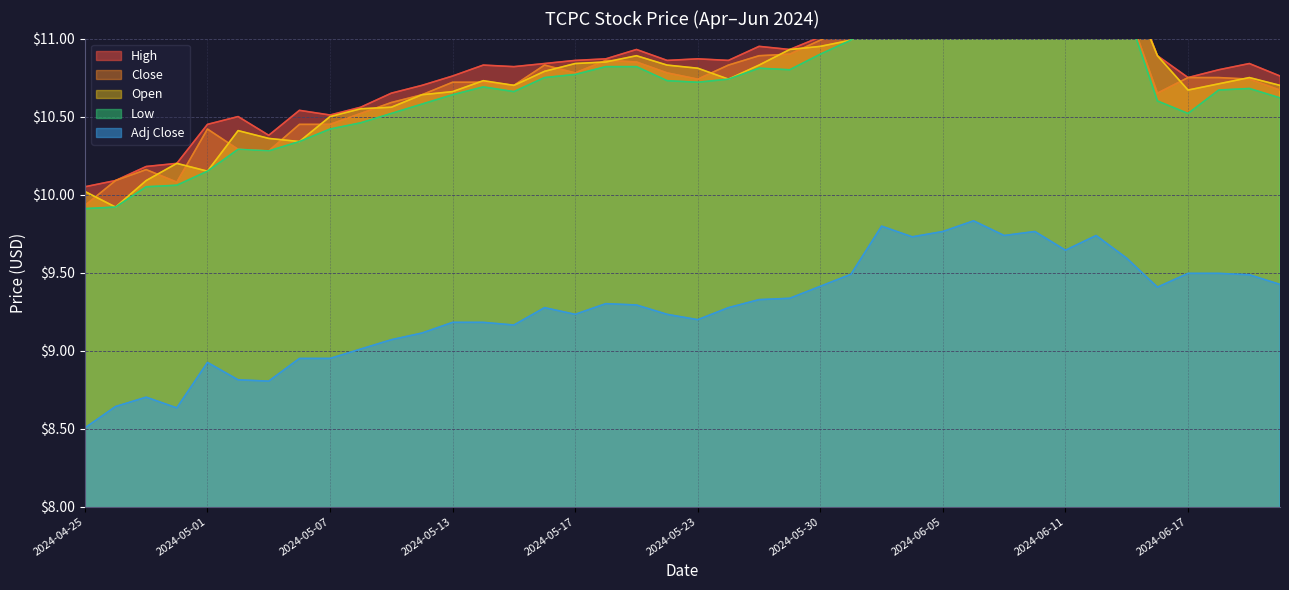

At which category does the chart reach its peak across all series?

2024-06-06